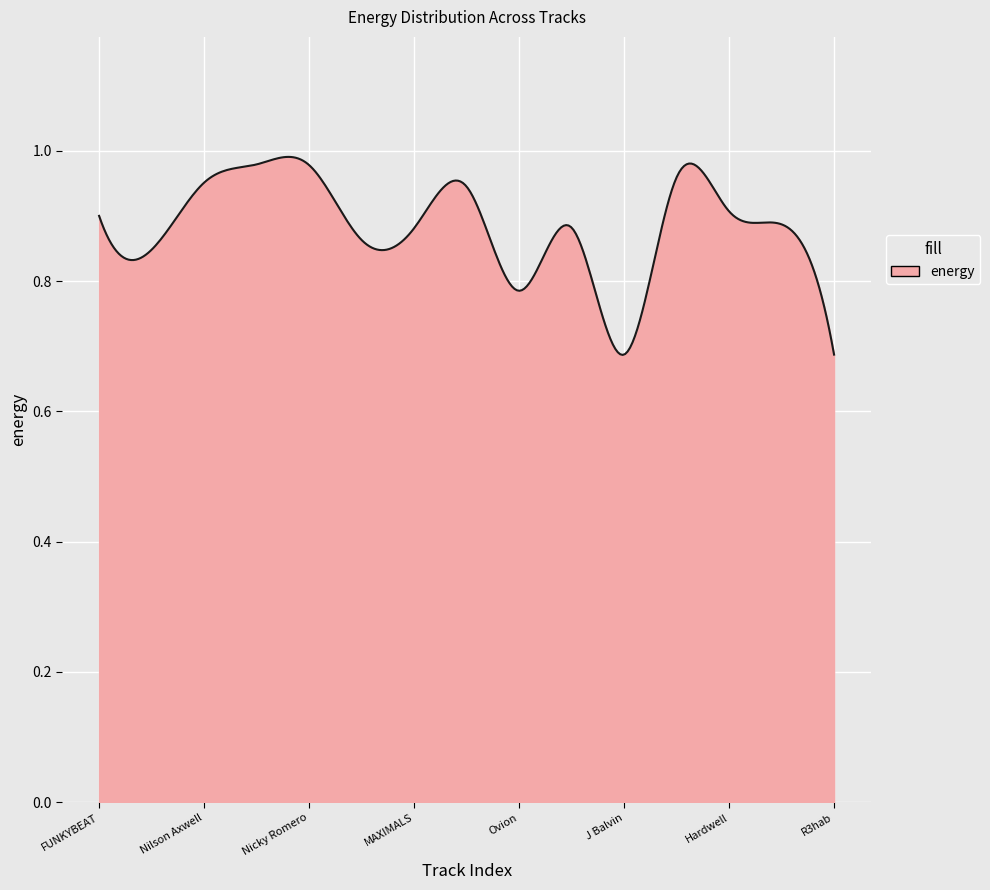

What is the difference between the maximum and minimum values?

0.3